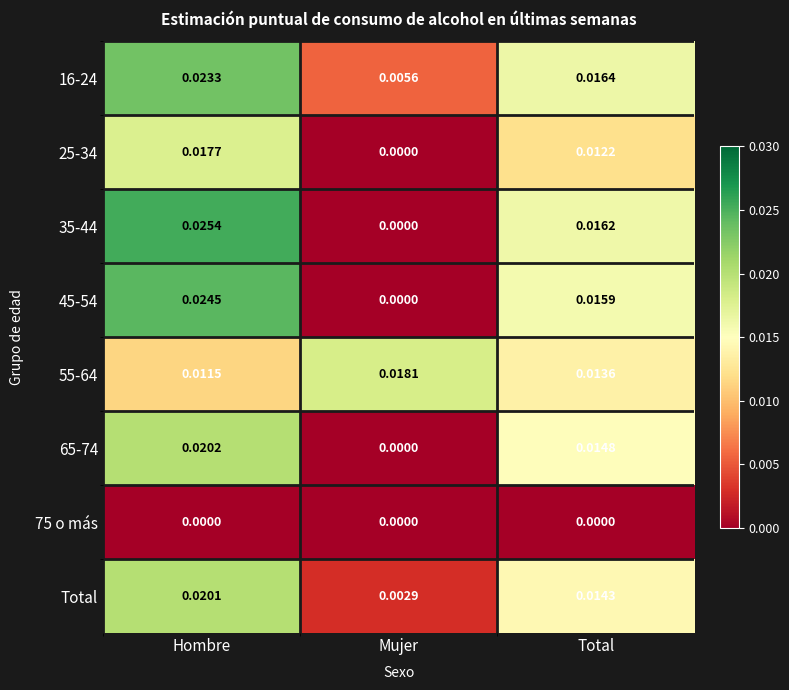

At which label is 55-64 closest to 0?

Hombre